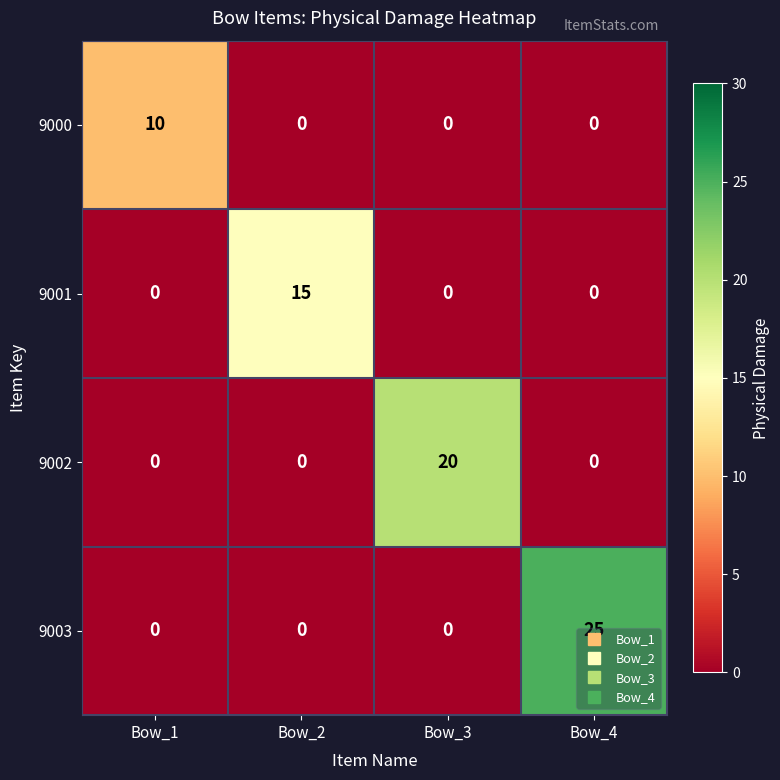

Count the number of data series in this chart.

4